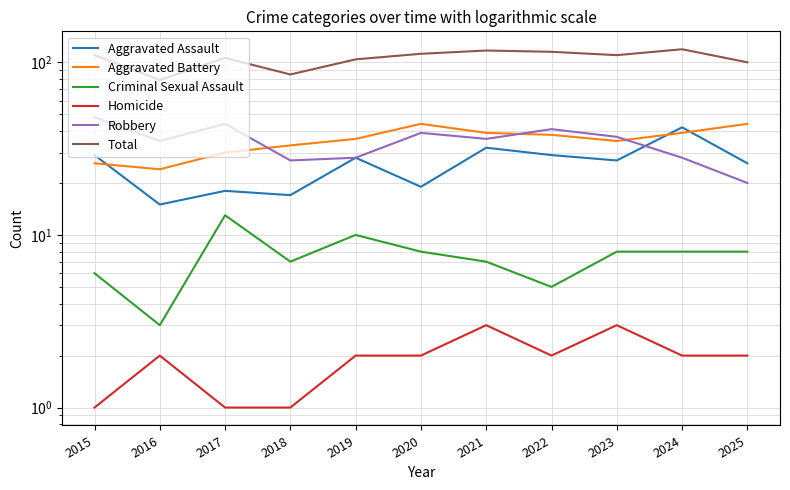

The value of Criminal Sexual Assault at 2024 is 2. True or false?

False